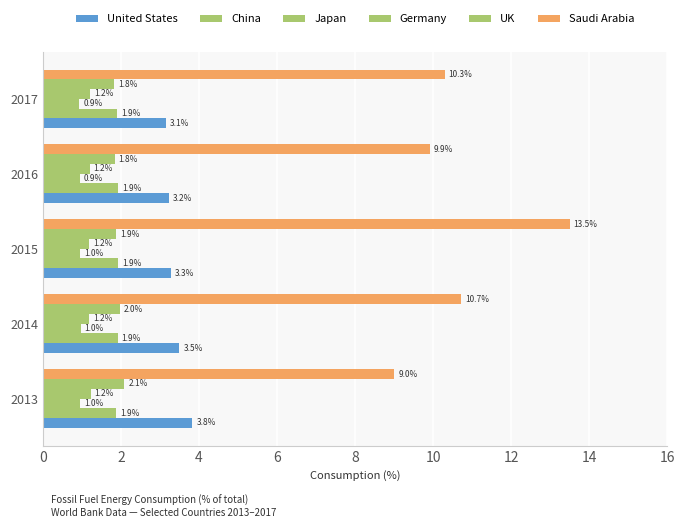

How many distinct data groups are displayed?

6